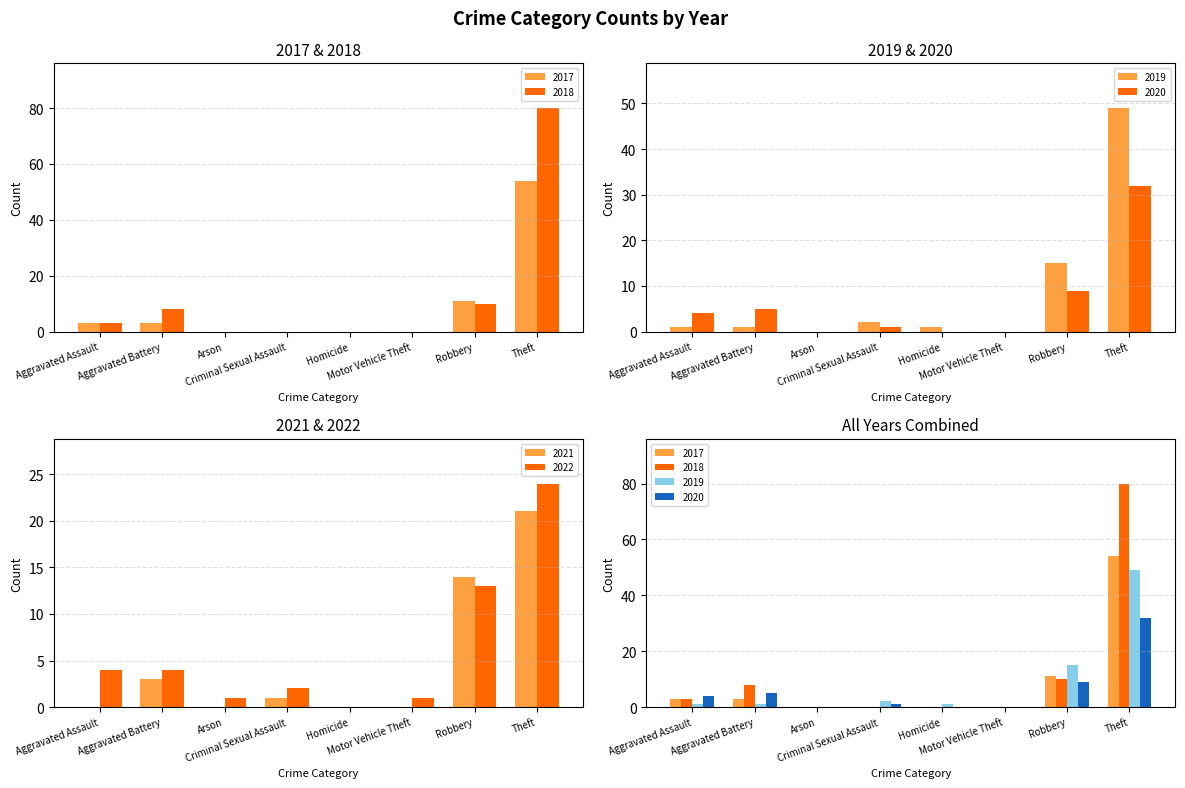

Which series has the largest total across all categories?

2018